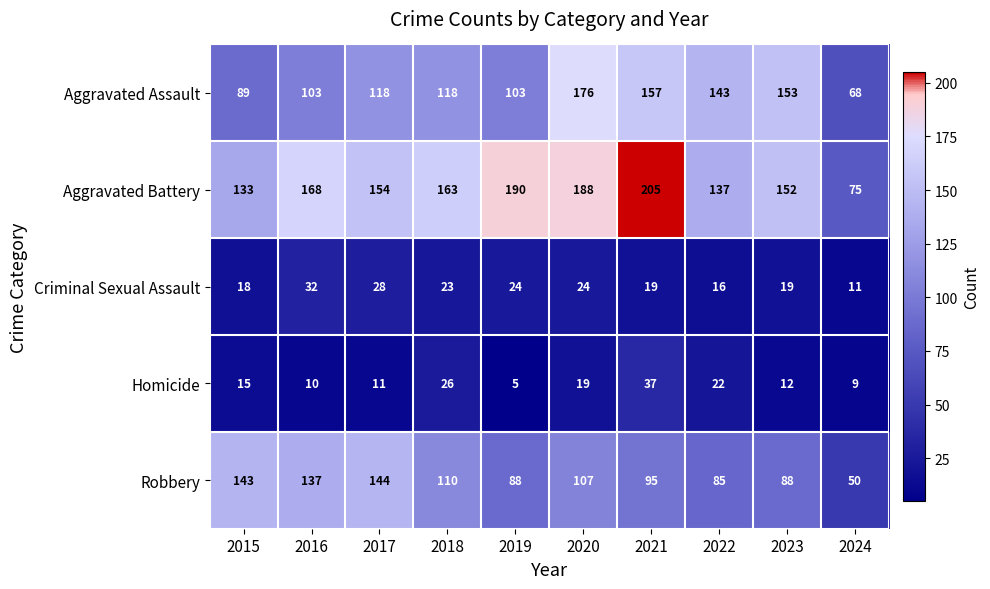

At 2016, list the series in order from smallest to largest.

Homicide, Criminal Sexual Assault, Aggravated Assault, Robbery, Aggravated Battery